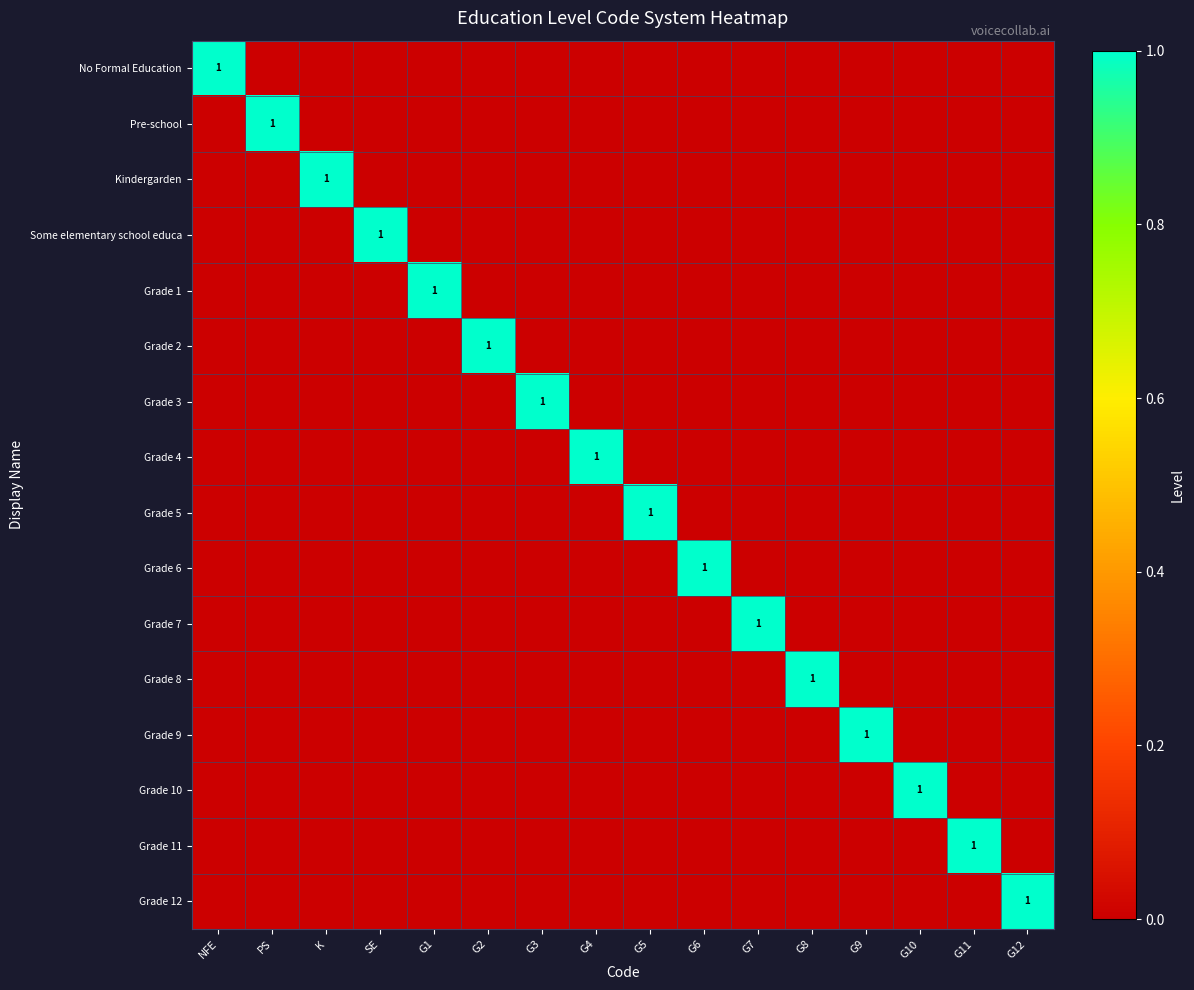

True or false: Grade 9 has a value of 0 at G1.

True